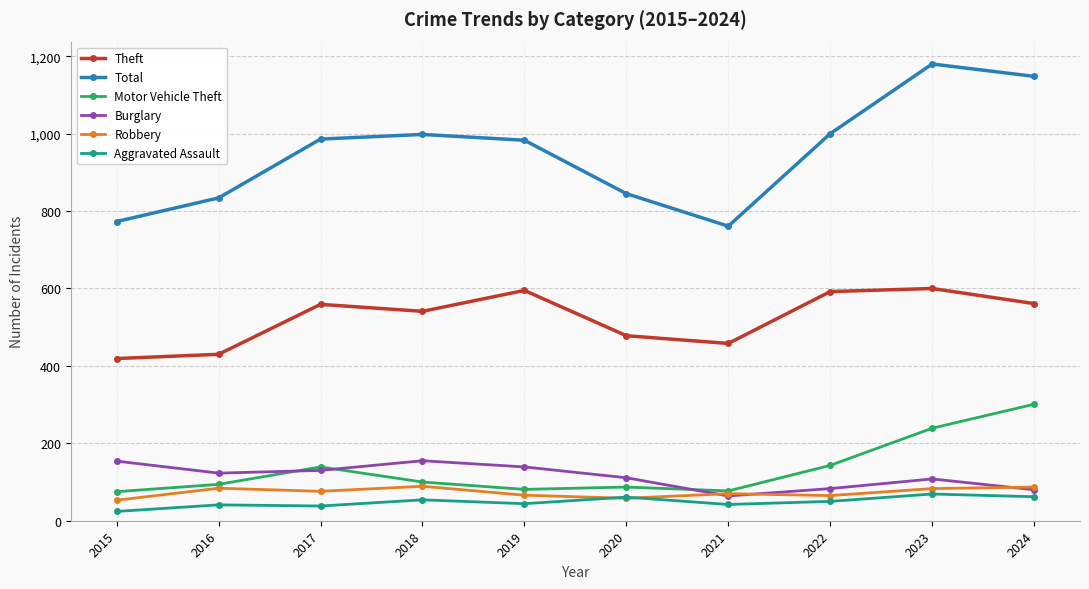

Is this an area chart (filled region under the line)?

No